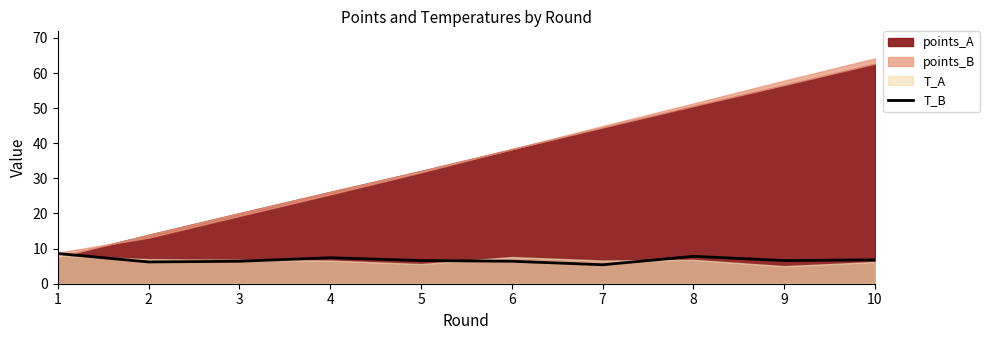

The value of T_B at 7 is 8.6. True or false?

False